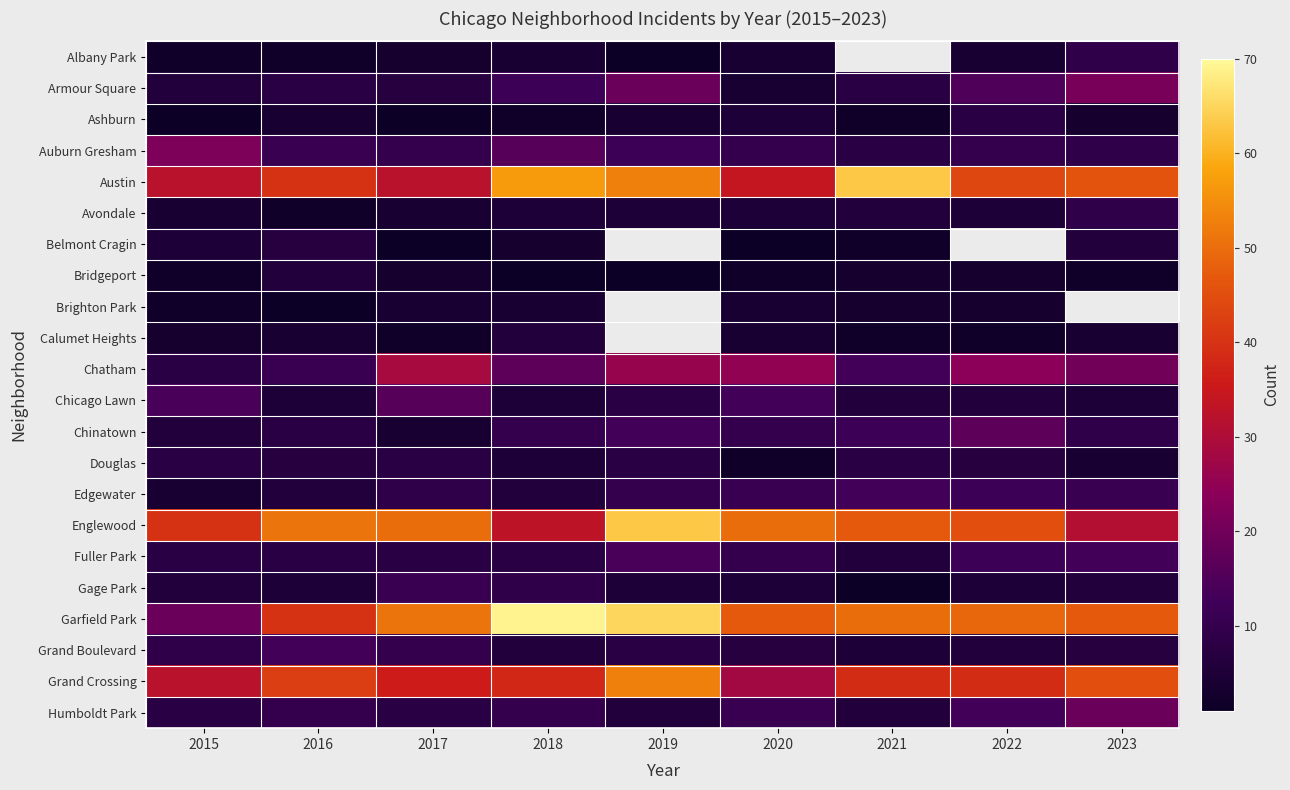

At how many categories does at least one series exceed 50?

5